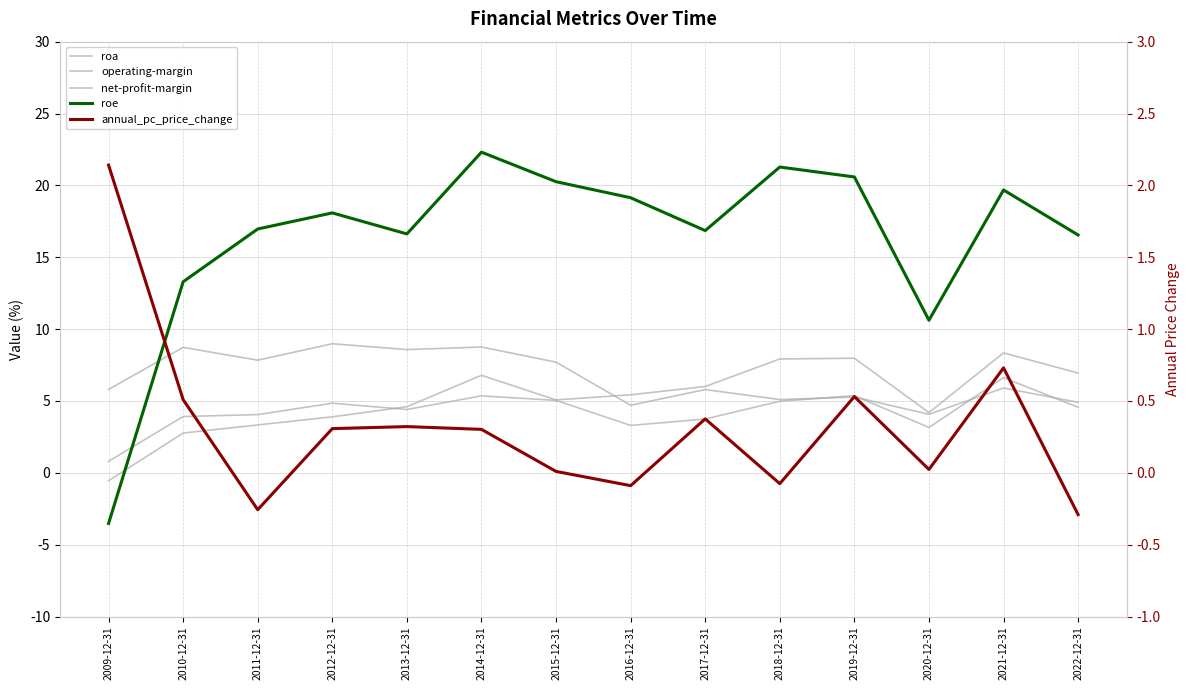

In annual_pc_price_change, how many points are higher than both neighbors (excluding endpoints)?

4